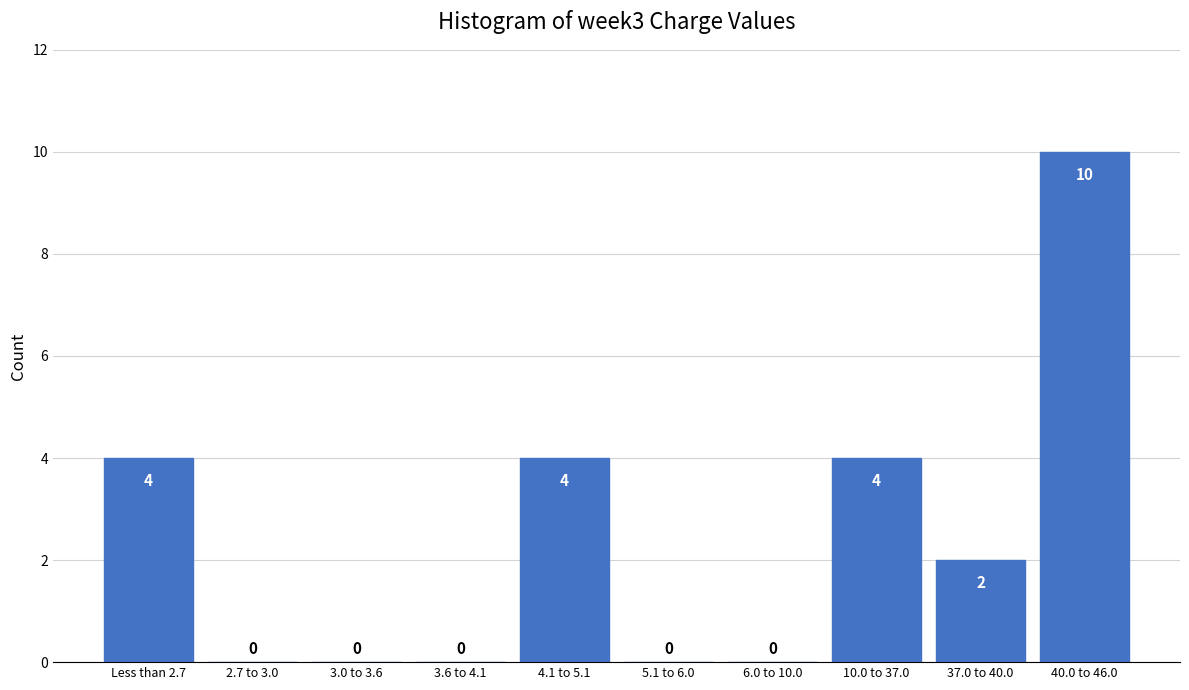

Reading left to right, list all the values displayed in this chart.

Less than 2.7=4	2.7 to 3.0=0	3.0 to 3.6=0	3.6 to 4.1=0	4.1 to 5.1=4	5.1 to 6.0=0	6.0 to 10.0=0	10.0 to 37.0=4	37.0 to 40.0=2	40.0 to 46.0=10